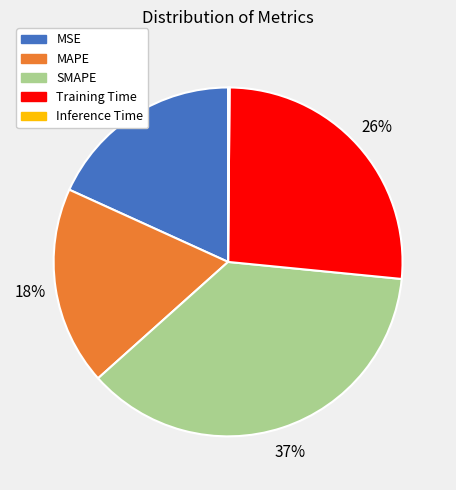

To the nearest percent, what is the average slice percentage?

20%